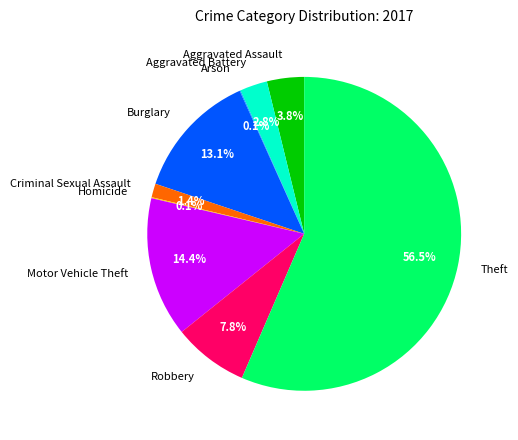

Combined, do Theft and Burglary account for over 50%?

Yes